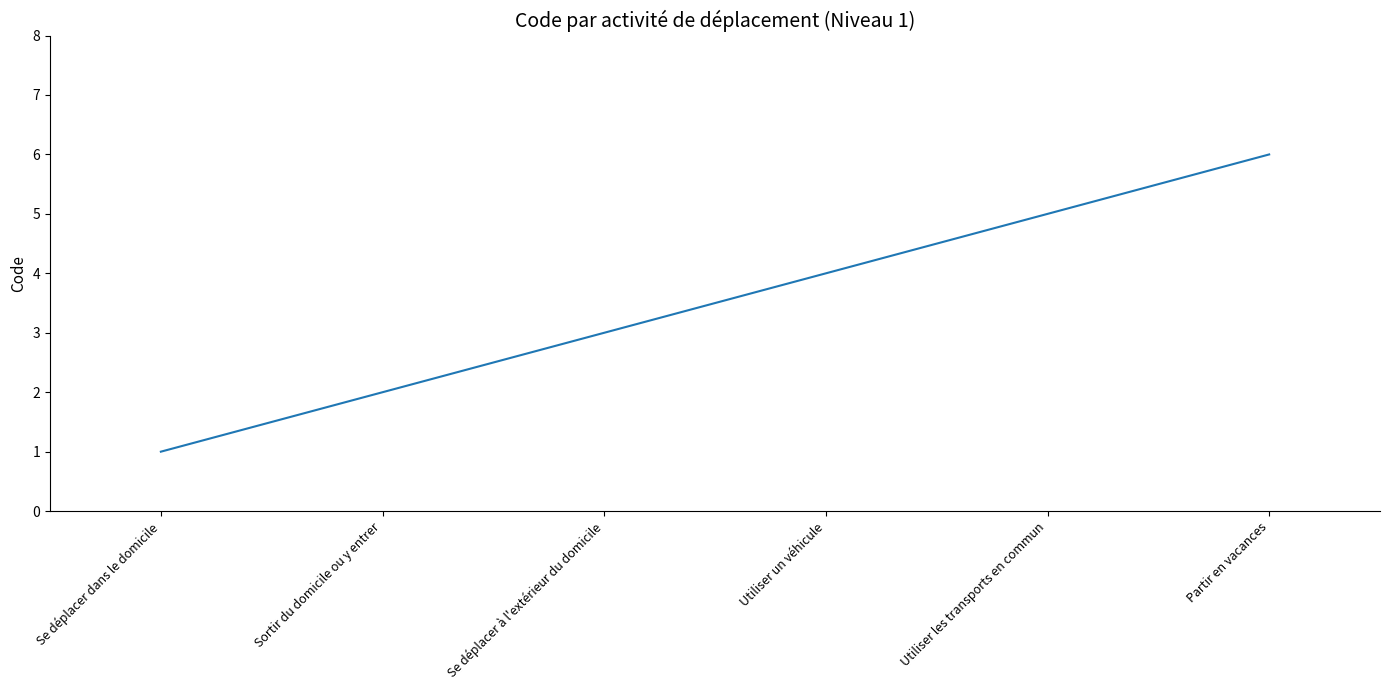

Which has a higher value, Partir en vacances or Se déplacer dans le domicile?

Partir en vacances